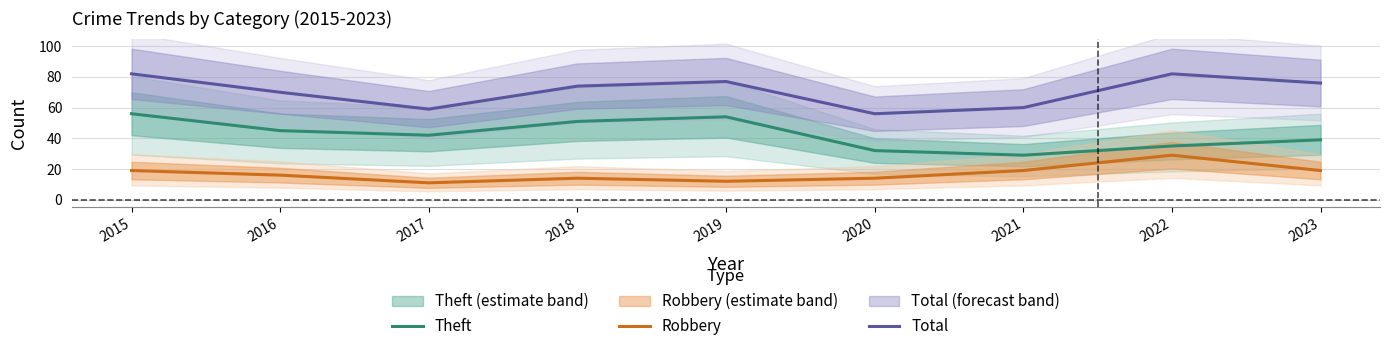

Between 2023 and 2022, which is larger?

2023